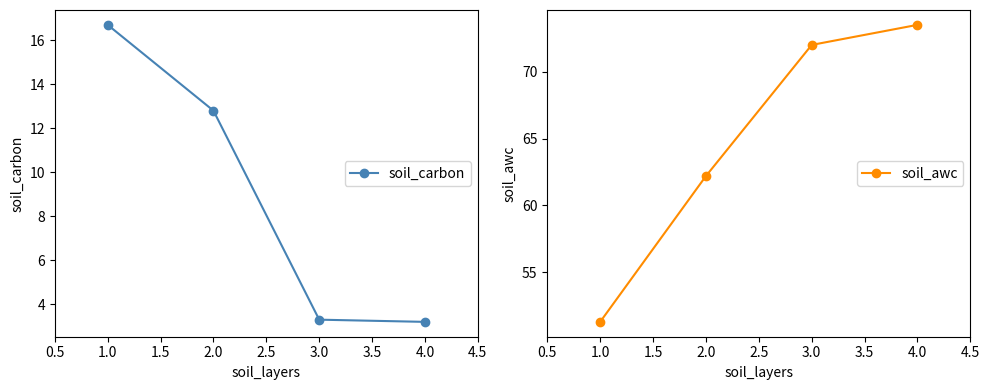

True or false: soil_carbon has more than 0 points higher than both neighbors.

False